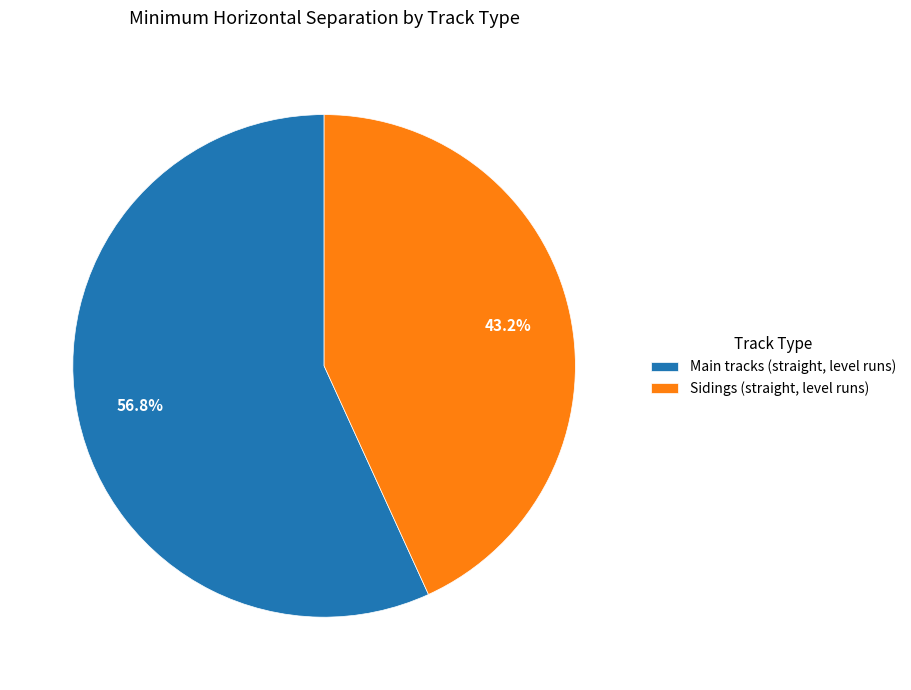

How much of the chart is everything except Main tracks (straight, level runs)?

43.2%